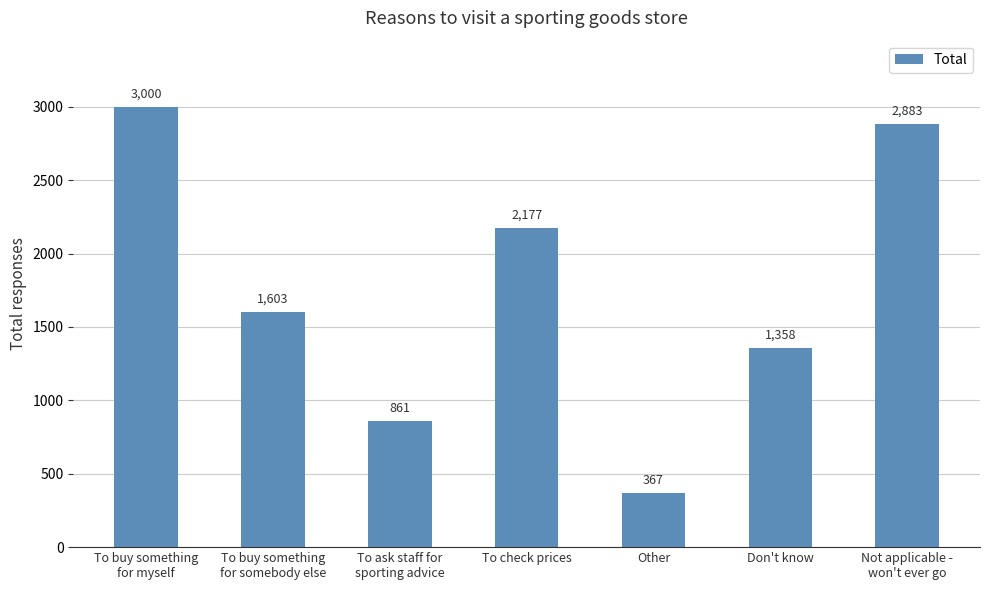

What is the label of the 7th bar from the left?

Not applicable -
won't ever go